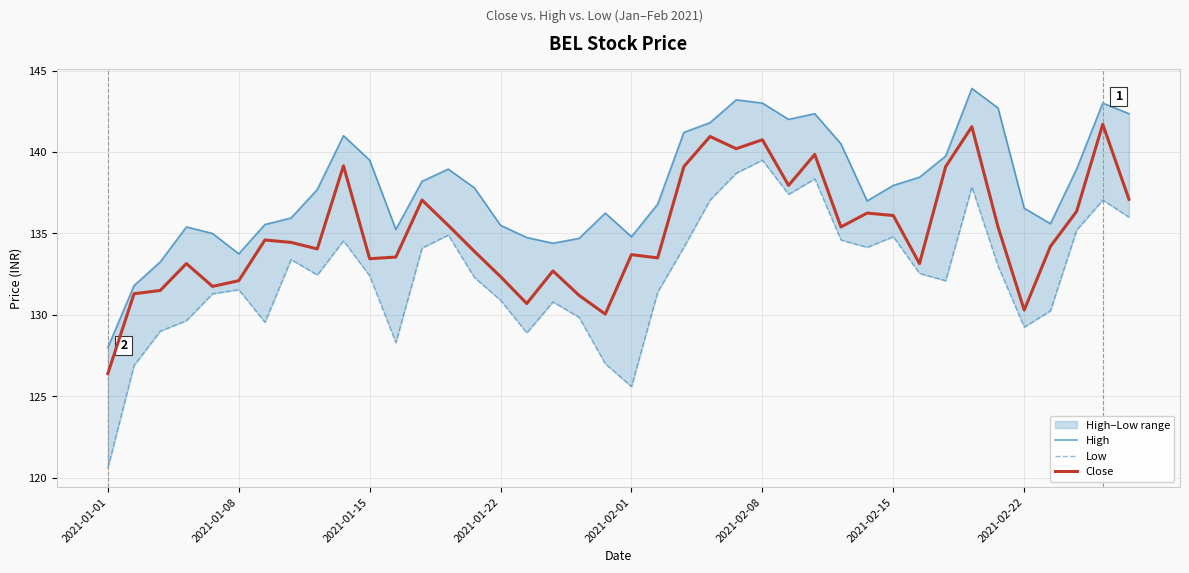

What is the maximum value for Close?

141.7